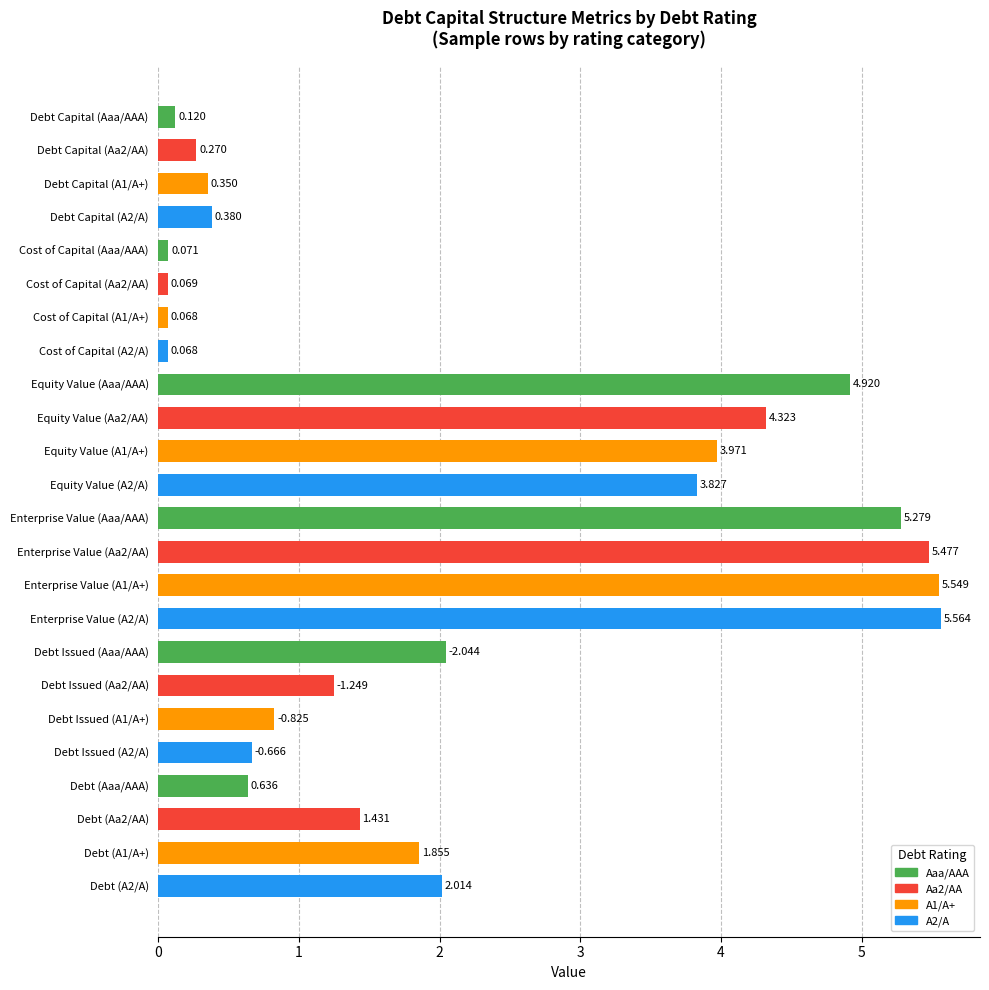

What is the label of the 4th bar from the bottom?

Debt (Aaa/AAA)